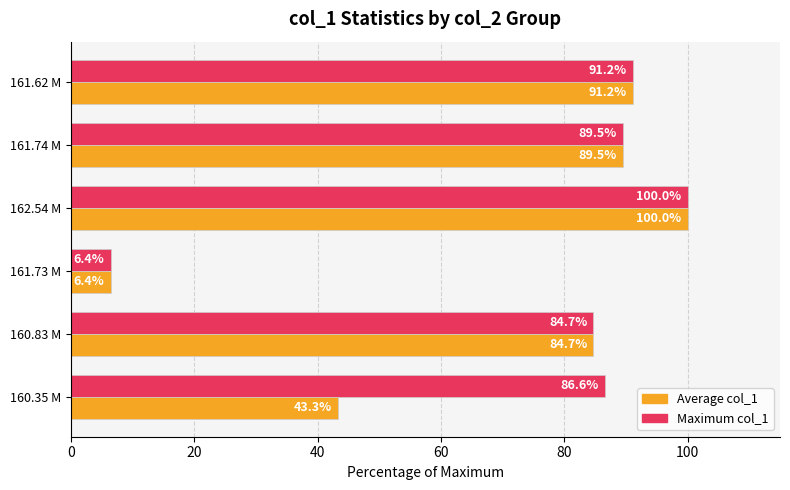

What is the maximum value shown in the chart?

100.0